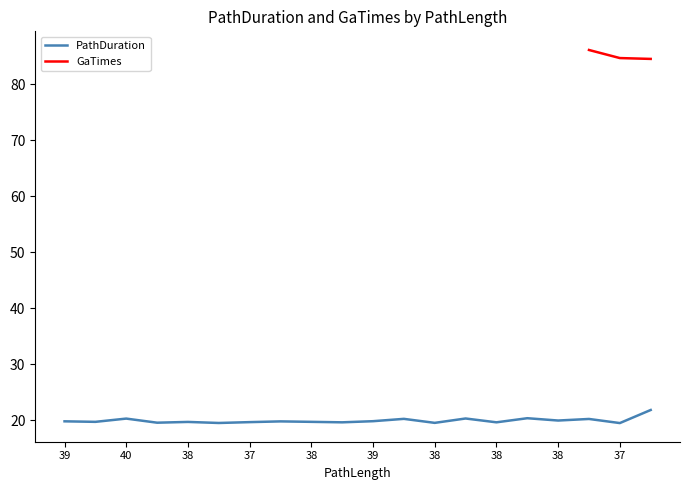

Approximately how many times larger is the value at 39 compared to 38?

1.0